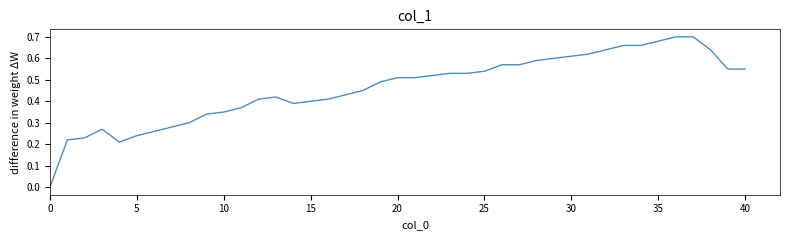

How many lines are shown in the chart?

1